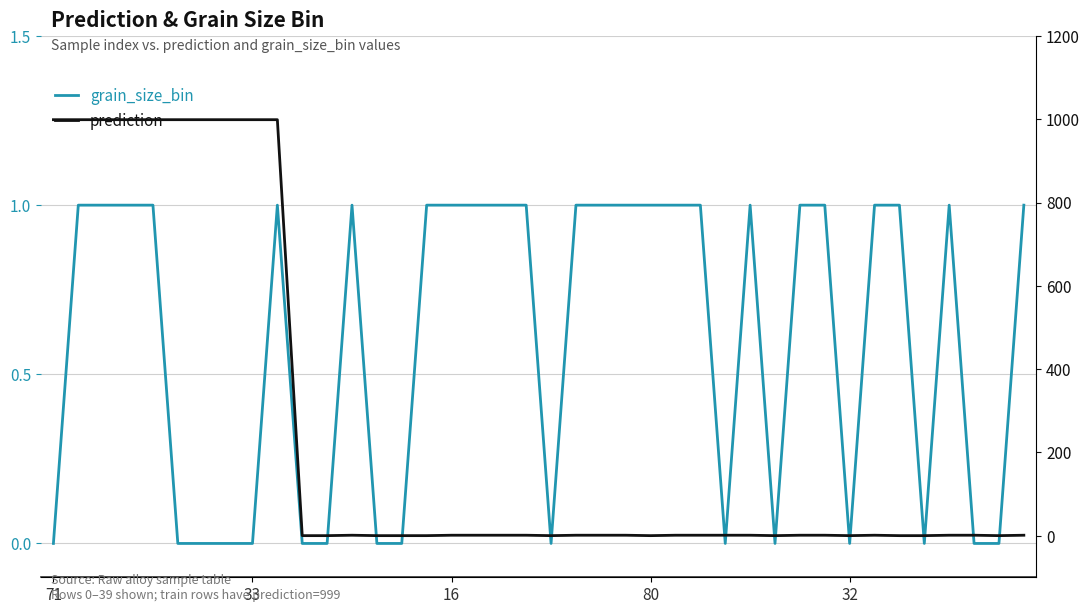

The grain_size_bin series shows 1 at 31. True or false?

False